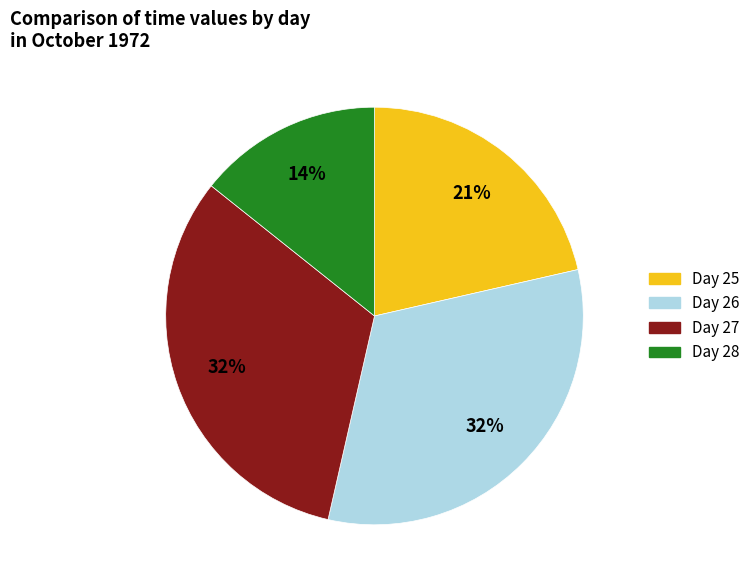

Approximately how many times larger is the value at Day 28 compared to Day 25?

0.7